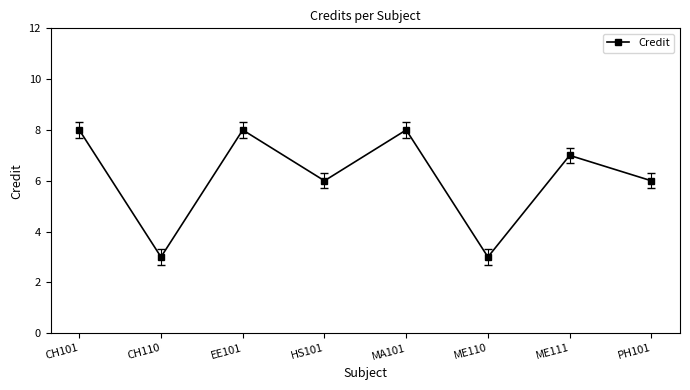

What is the maximum value shown in the chart?

8